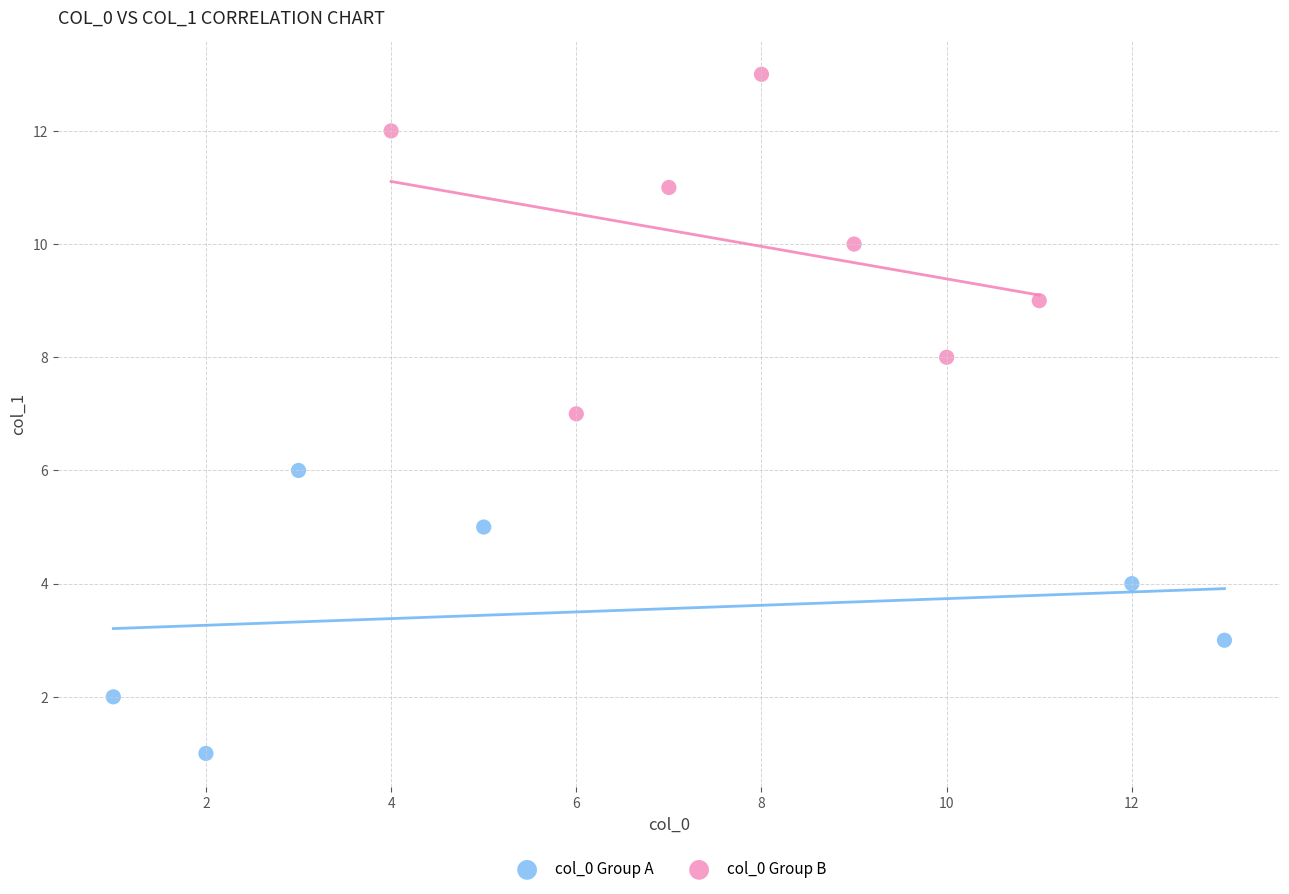

Which series contains the lowest Y value?

col_0 Group A